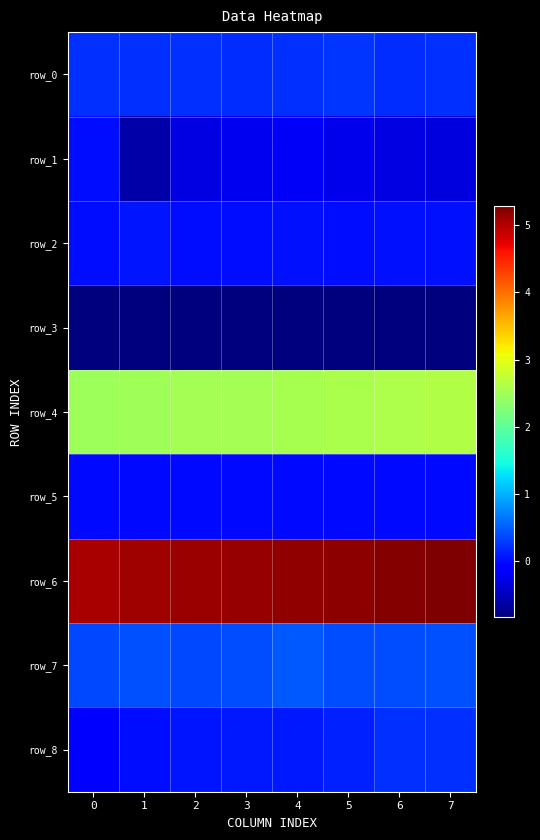

Between 6 and 1, which is larger?

1